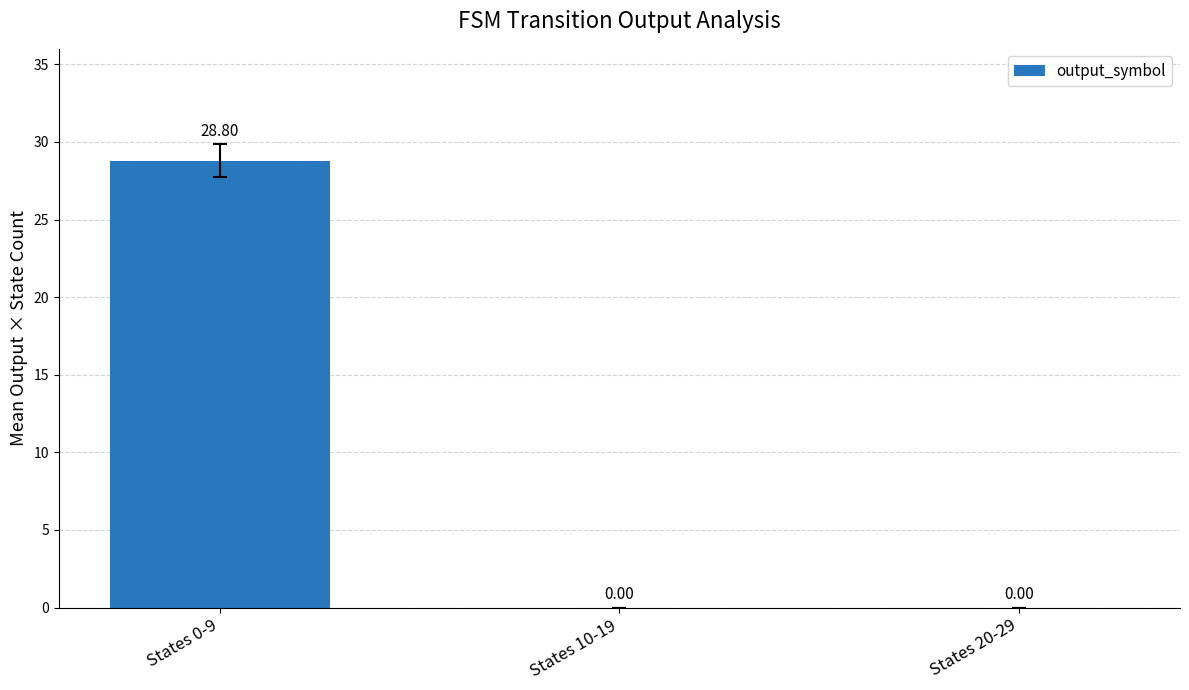

Which has a higher value, States 0-9 or States 10-19?

States 0-9